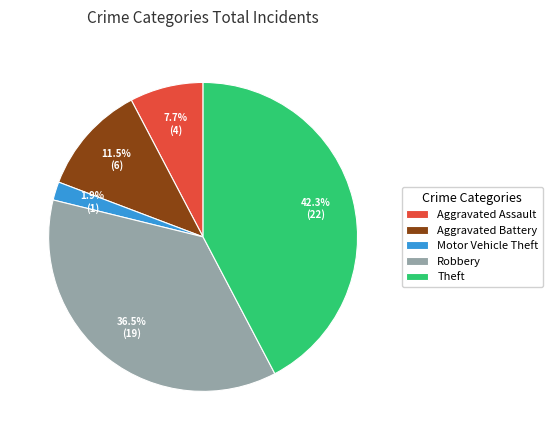

To the nearest percent, what is the difference between the largest and smallest slice percentages?

40%